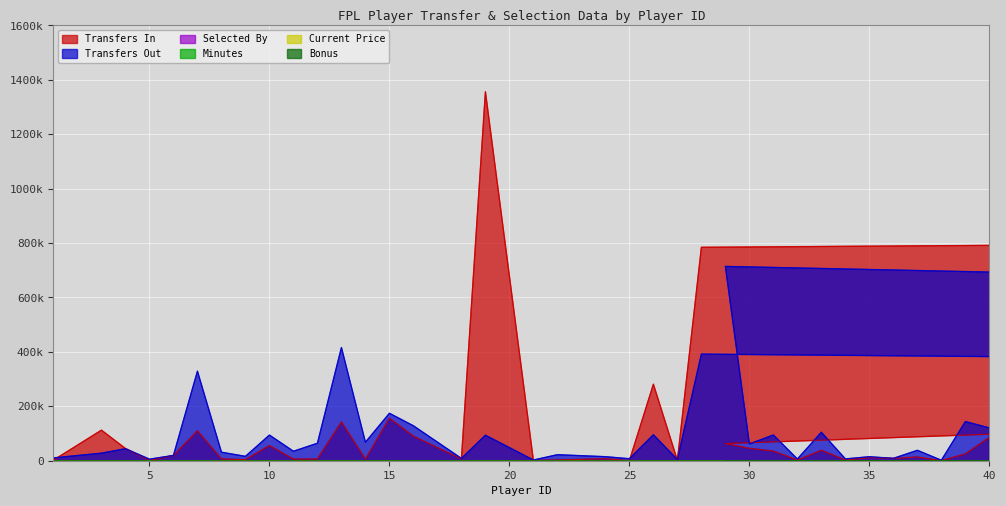

Reading left to right, list all the values displayed in this chart.

Transfers In: 2095.0	112293.0	44873.0	1197.0	19392.0	110000.0	6509.0	3841.0	55457.0	6002.0	6430.0	142678.0	5746.0	155982.0	90127.0	6181.0	1356442.0	997.0	2811.0	7170.0	287.0	281203.0	1520.0	784518.0	952082.0	62964.0	45523.0	35487.0	2362.0	38202.0	2605.0	11155.0	8441.0	13664.0	60.0	25159.0	85773.0
Transfers Out: 10477.0	27712.0	44144.0	5742.0	19522.0	329115.0	31290.0	16010.0	94206.0	34786.0	64219.0	416049.0	67900.0	174326.0	128354.0	8448.0	93772.0	2525.0	22119.0	14831.0	7349.0	95379.0	4212.0	391878.0	176212.0	714217.0	61595.0	94539.0	6253.0	104528.0	6683.0	14709.0	8690.0	38256.0	1687.0	143954.0	120588.0
Selected By: 0.0	0.4	0.3	0.0	0.1	2.3	0.2	0.1	1.2	0.1	0.2	3.7	0.2	3.0	1.6	0.1	7.5	0.0	0.1	0.2	0.0	1.1	0.0	15.6	5.5	1.8	0.4	1.1	0.1	0.7	0.0	0.4	0.1	0.3	0.0	1.1	0.7
Minutes: 0.0	1.8	0.0	0.0	1.8	1.8	0.2	0.0	1.6	0.1	0.1	1.7	0.1	1.8	1.8	0.0	1.8	0.0	0.0	0.0	0.0	1.8	0.0	1.7	1.6	1.4	1.4	1.8	0.0	1.8	0.0	0.0	0.0	1.8	0.0	0.9	1.1
Current Price: 1.8	2.0	1.8	1.8	2.0	2.6	2.0	2.2	1.8	2.7	2.4	3.2	1.8	2.0	2.0	1.8	2.5	2.0	1.8	1.6	2.4	1.8	2.0	3.2	2.1	2.8	2.8	2.0	1.8	2.0	2.0	1.6	1.8	2.2	1.8	1.8	3.0
Bonus: 0.0	2.0	0.0	0.0	0.0	0.0	0.0	0.0	0.0	0.0	0.0	0.0	0.0	0.0	1.0	0.0	1.0	0.0	0.0	0.0	0.0	2.0	0.0	3.0	3.0	0.0	1.0	0.0	0.0	0.0	0.0	0.0	0.0	0.0	0.0	0.0	3.0